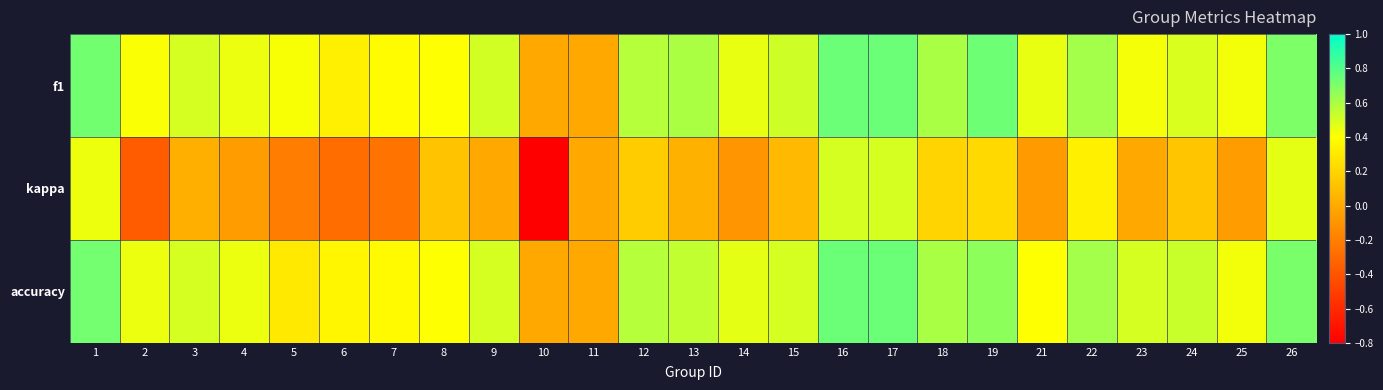

Reading left to right, list all the values displayed in this chart.

f1: 1=0.7	2=0.4	3=0.5	4=0.4	5=0.4	6=0.3	7=0.4	8=0.4	9=0.5	10=0.0	11=0.0	12=0.6	13=0.6	14=0.5	15=0.5	16=0.8	17=0.7	18=0.6	19=0.7	21=0.5	22=0.6	23=0.4	24=0.5	25=0.4	26=0.7
kappa: 1=0.4	2=-0.4	3=0.0	4=-0.1	5=-0.2	6=-0.3	7=-0.2	8=0.1	9=0.0	10=-0.8	11=0.0	12=0.2	13=0.0	14=-0.1	15=0.1	16=0.5	17=0.5	18=0.2	19=0.2	21=-0.1	22=0.3	23=0.0	24=0.1	25=-0.1	26=0.5
accuracy: 1=0.7	2=0.4	3=0.5	4=0.4	5=0.3	6=0.4	7=0.4	8=0.4	9=0.5	10=0.0	11=0.0	12=0.6	13=0.5	14=0.5	15=0.5	16=0.8	17=0.8	18=0.6	19=0.7	21=0.4	22=0.6	23=0.5	24=0.5	25=0.4	26=0.7